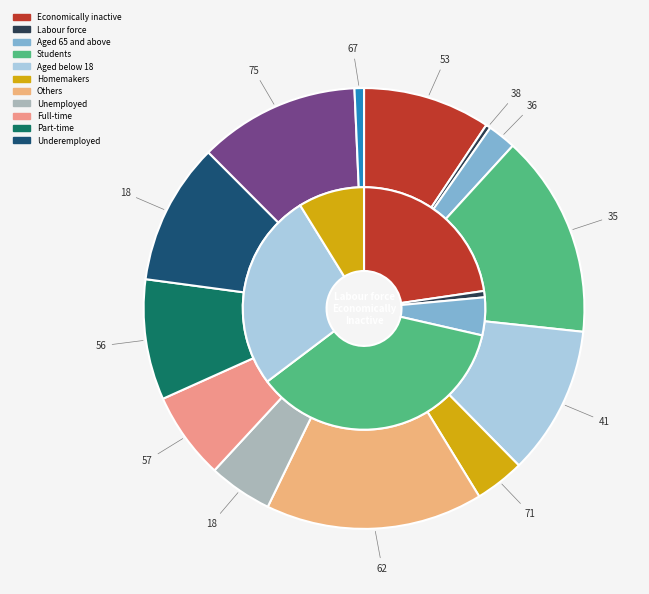

To the nearest percent, what is the difference between the largest and smallest slice percentages?

16%